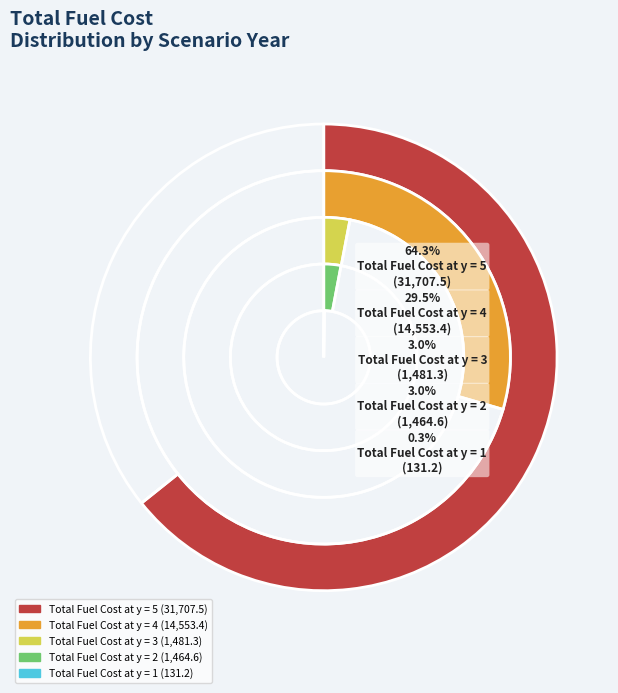

What is the smallest slice in the pie chart?

Total Fuel Cost at y = 1